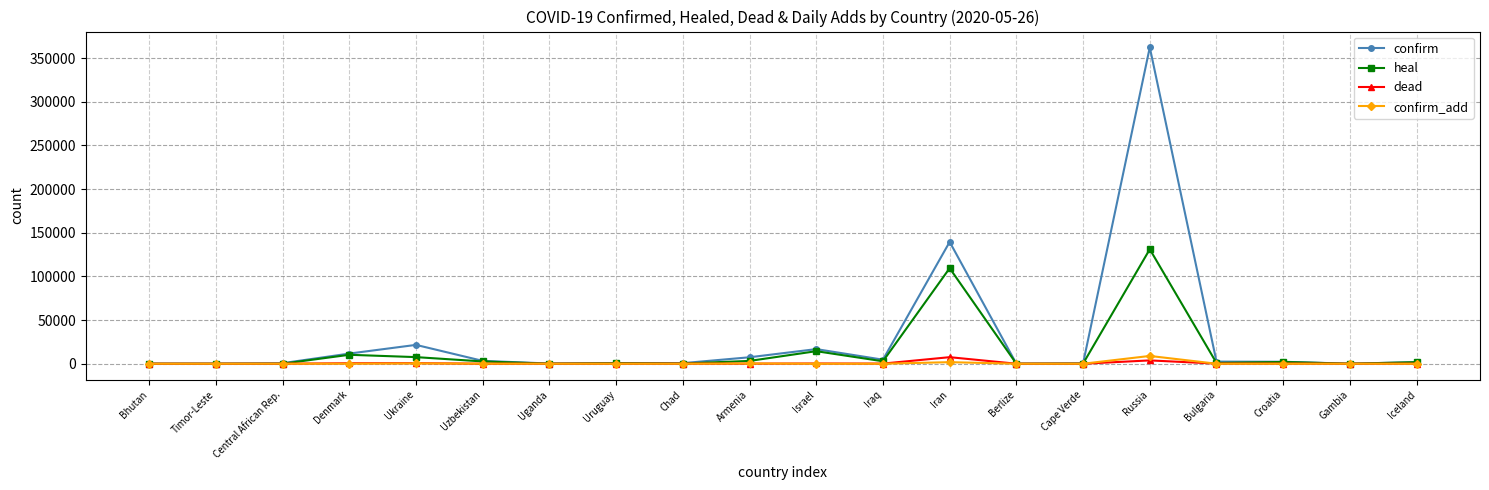

What is the label of the 18th point from the left?

Croatia